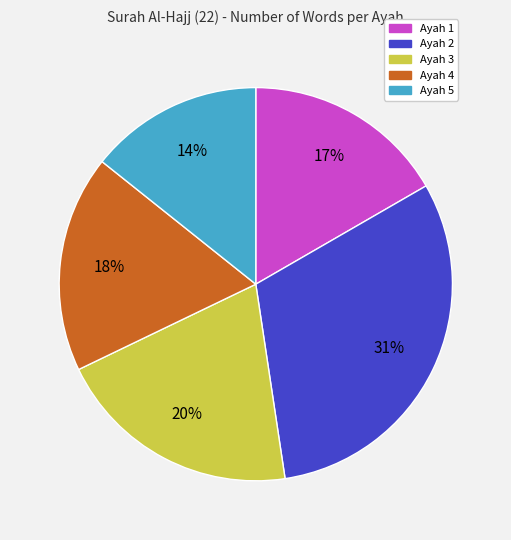

How many segments does this pie chart have?

5